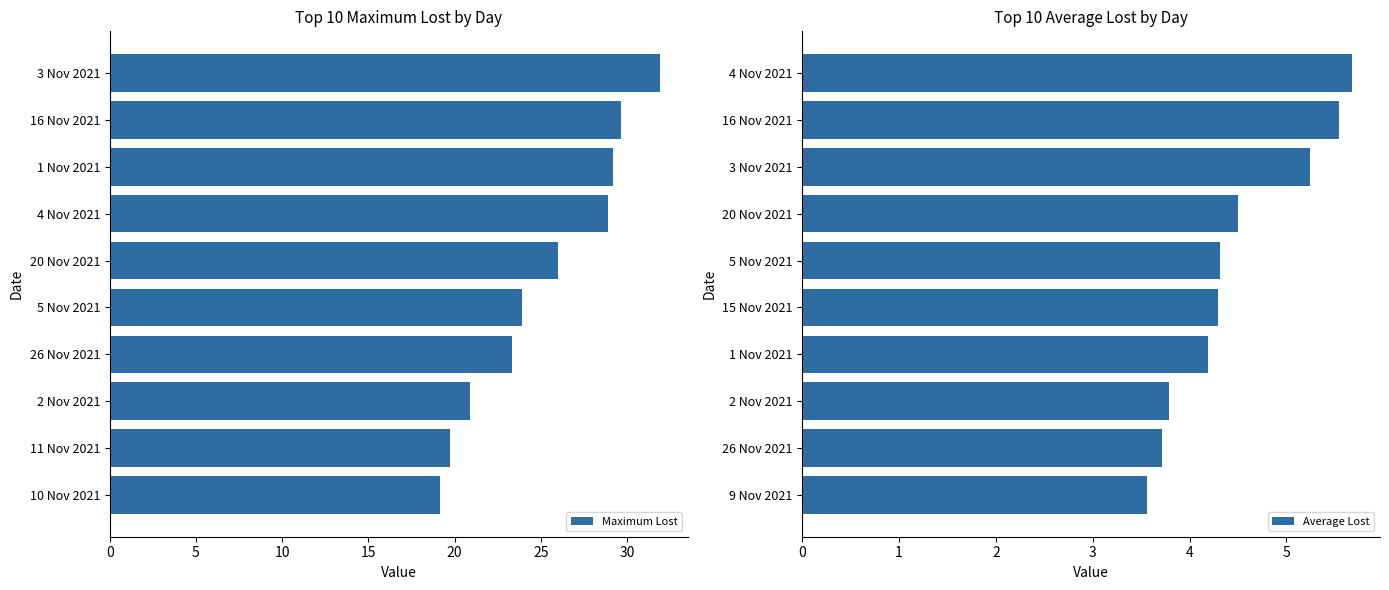

At how many categories does at least one series exceed 28?

4